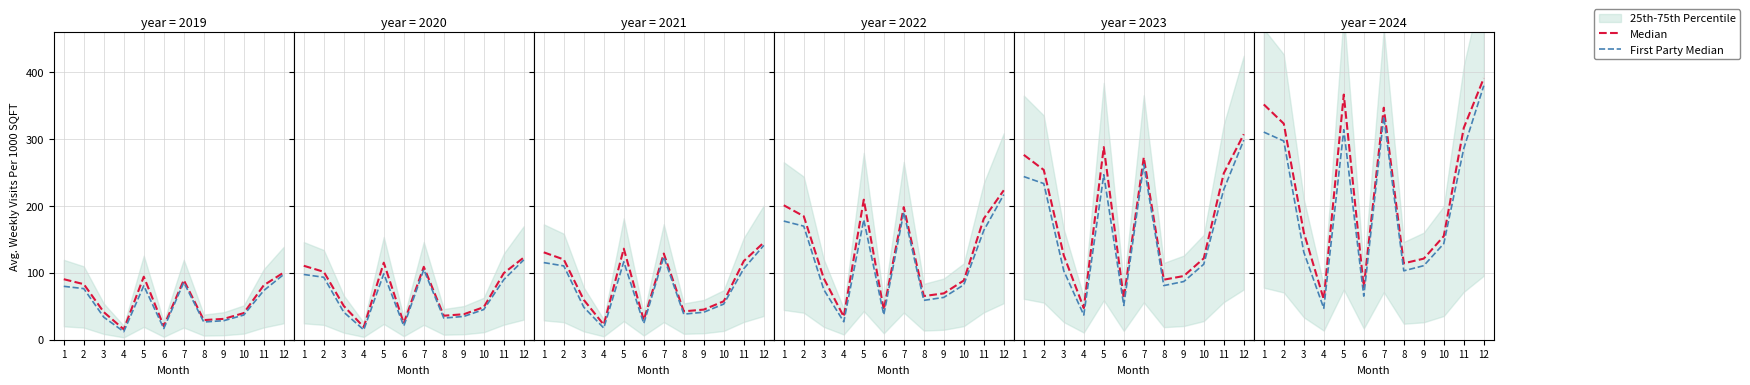

How many lines are shown in the chart?

2